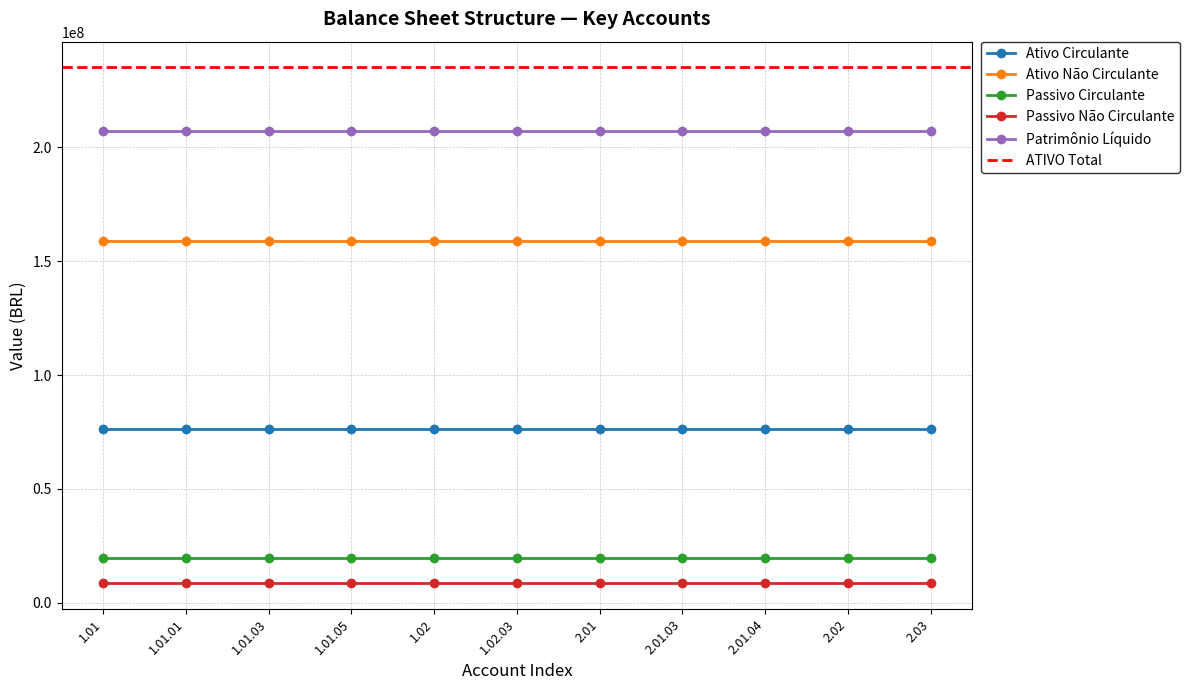

What is the label of the 2nd point from the right?

2.02